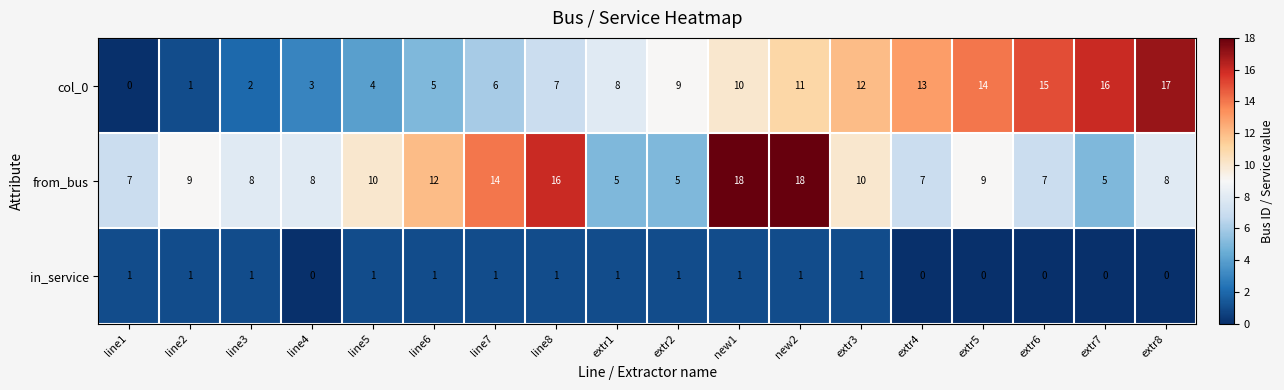

Which series has the largest range (max minus min)?

col_0